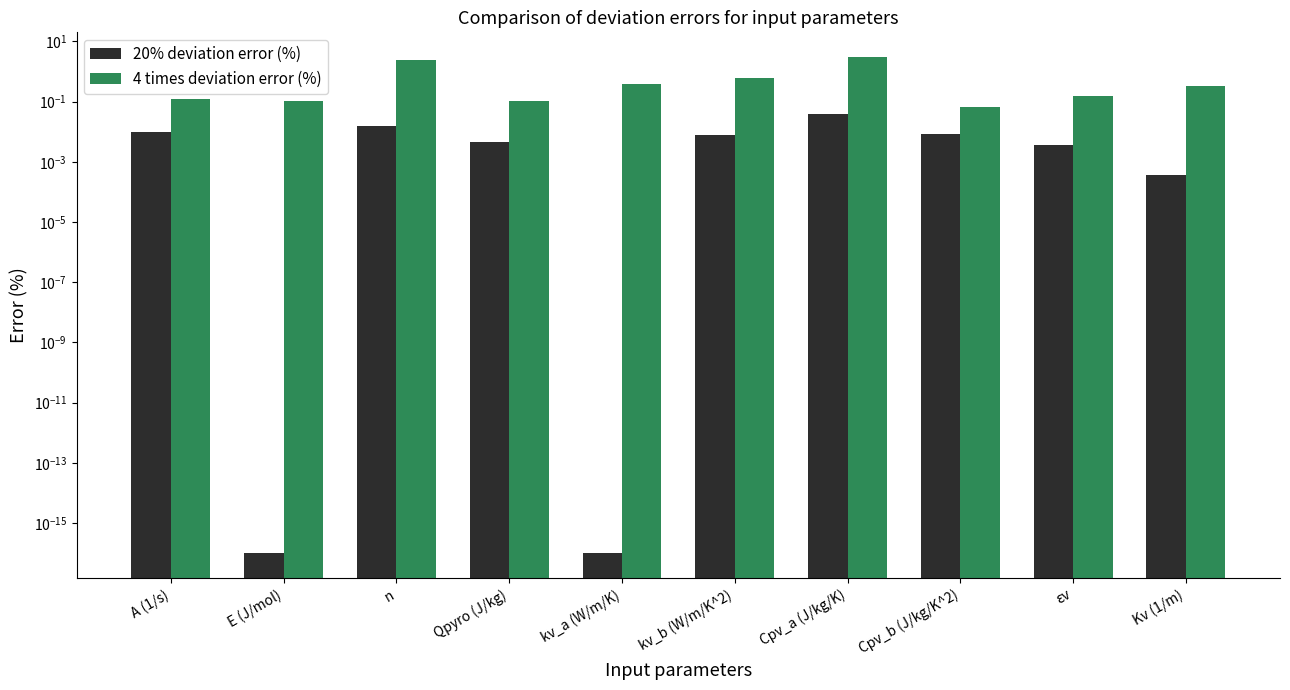

What is the sum of the 4 times deviation error (%) values at Kv (1/m) and εv?

0.5